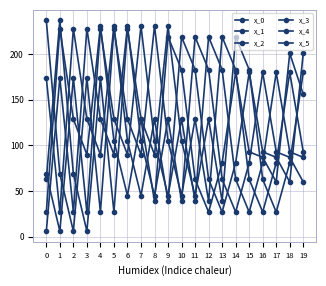

At 2, list the series in order from smallest to largest.

x_1, x_3, x_0, x_5, x_2, x_4